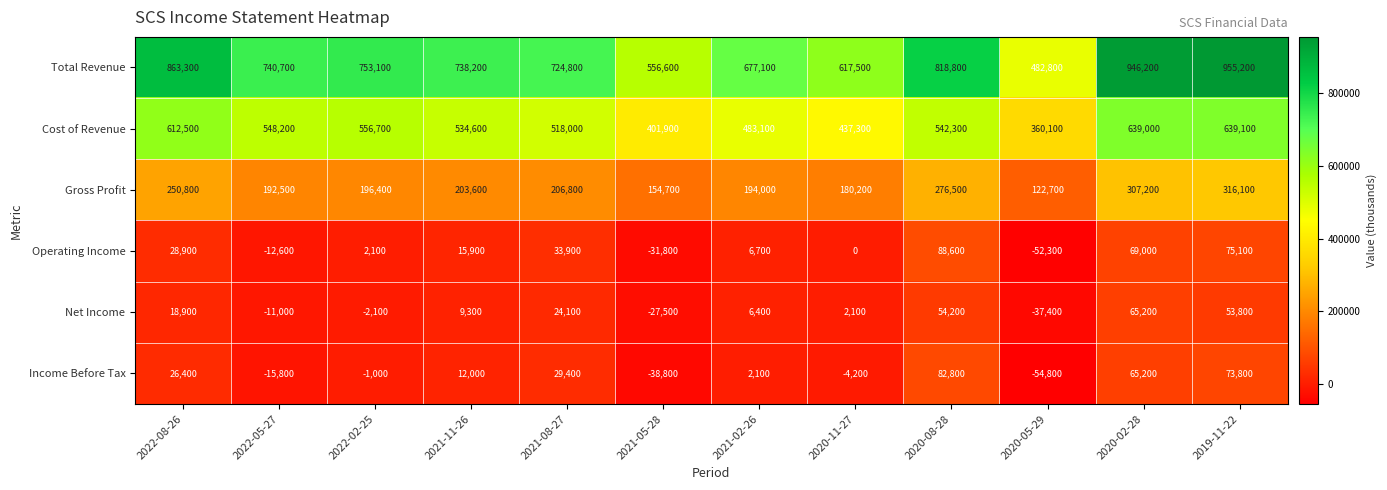

How many series are shown in this chart?

6